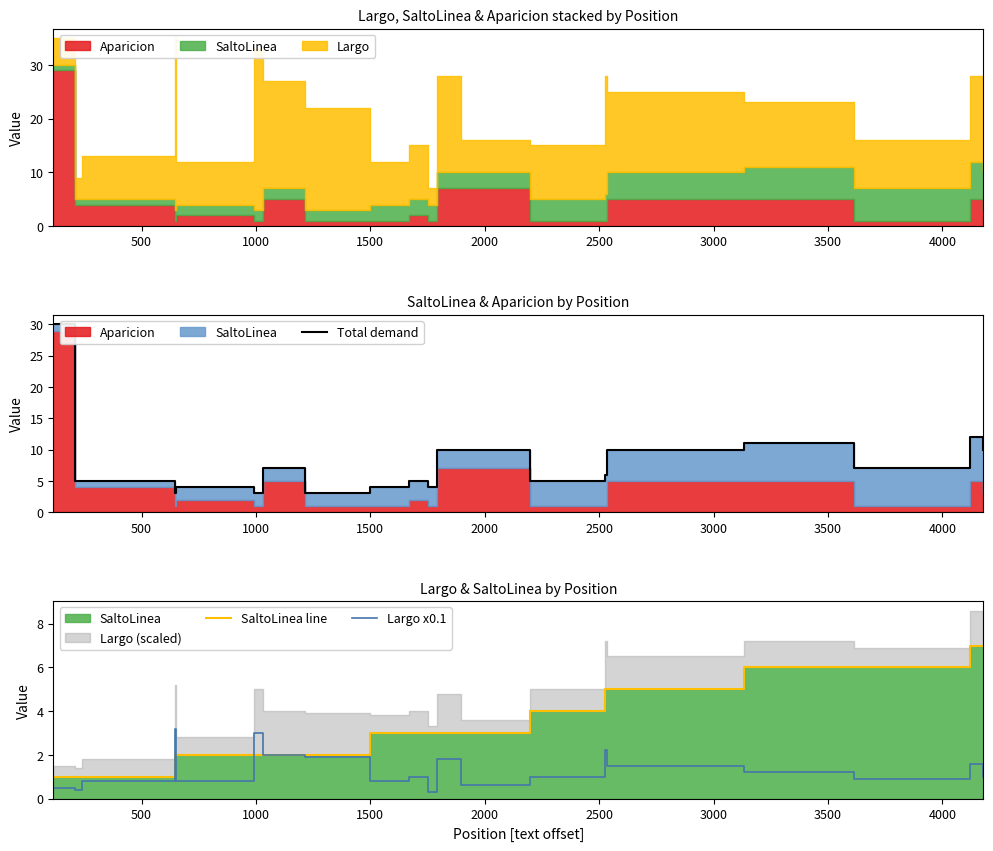

What is the highest value of the Largo x0.1 series?

3.2